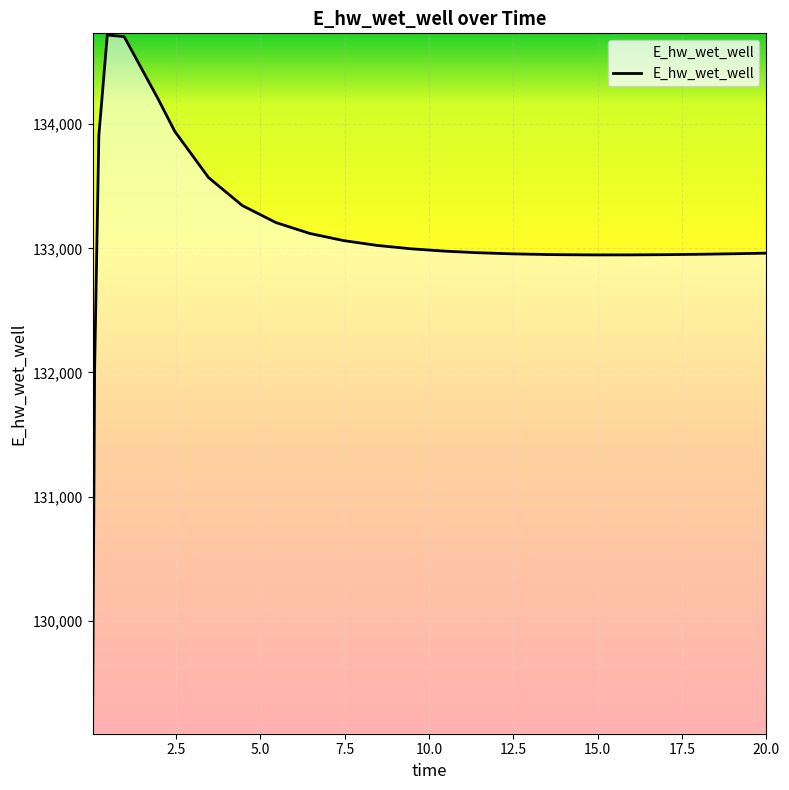

What is the difference between the maximum and minimum values?

5614.2